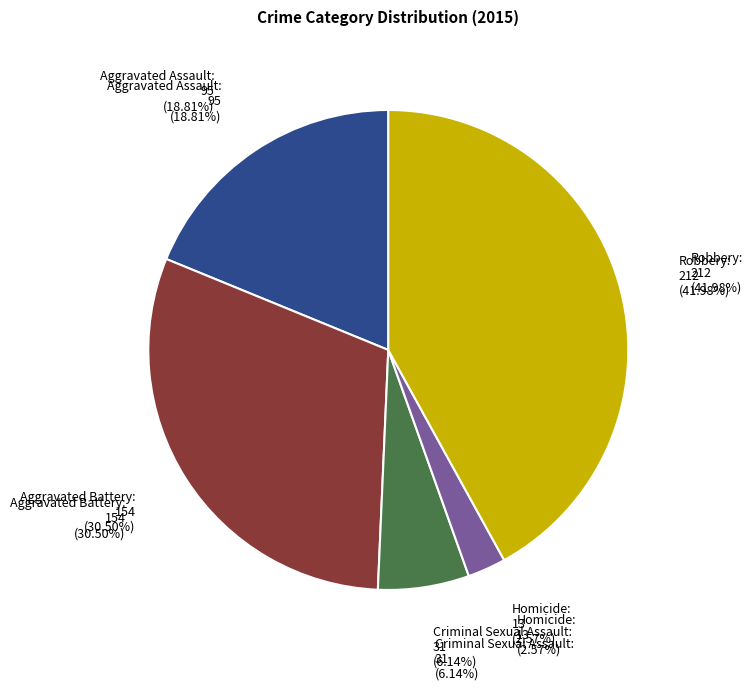

Combined, what portion of the pie is Homicide and Aggravated Assault?

21.4%